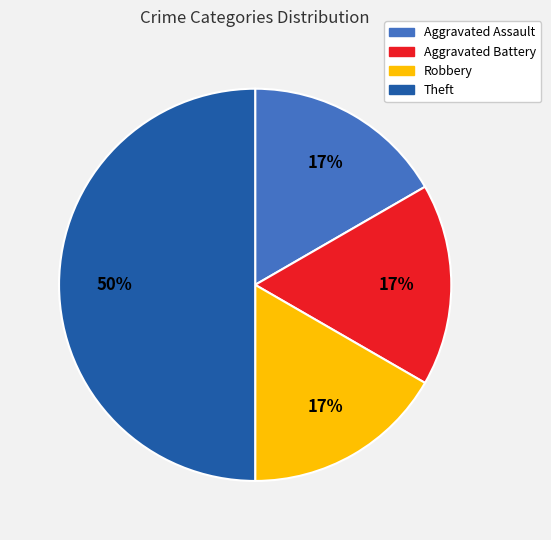

Is the sum of Robbery and Aggravated Assault greater than half?

No